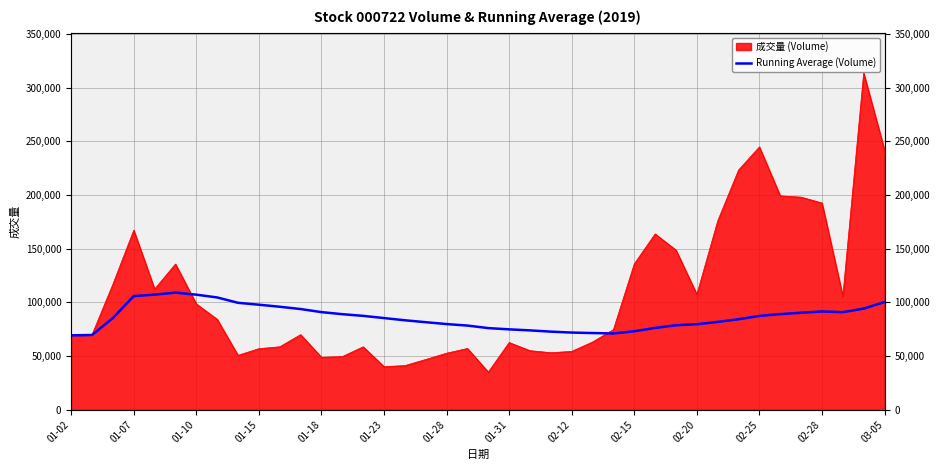

Read the value at 01-28, to the nearest 50.

79700